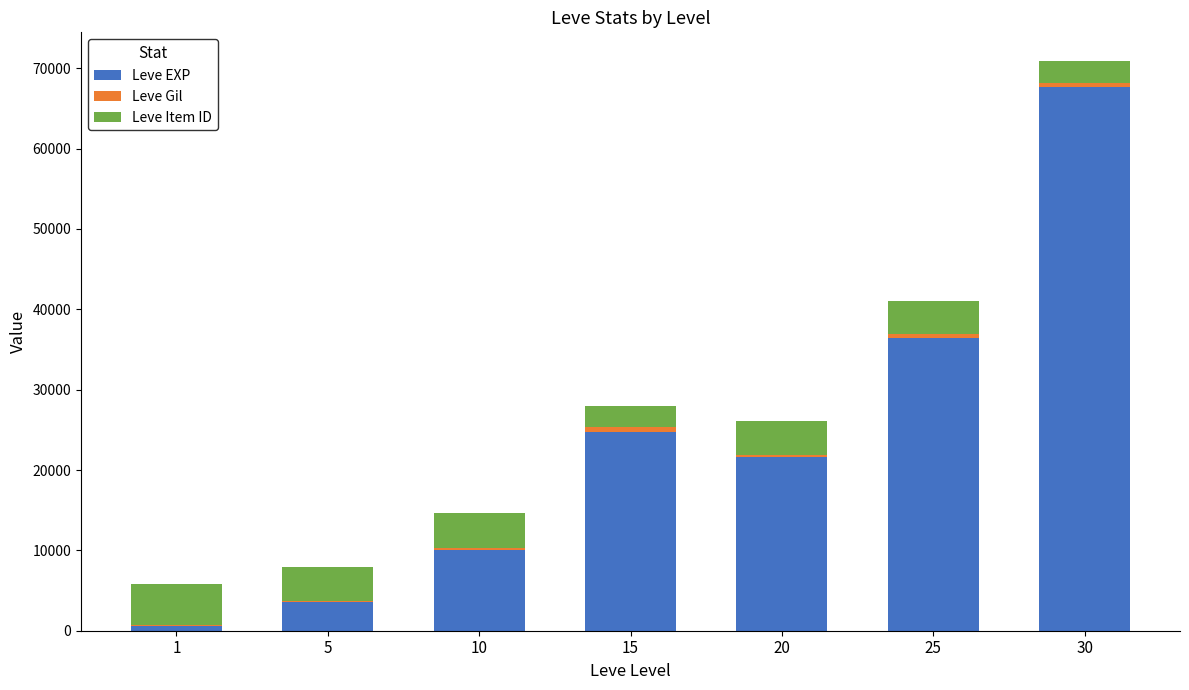

At which category is the sum across all series the highest?

30